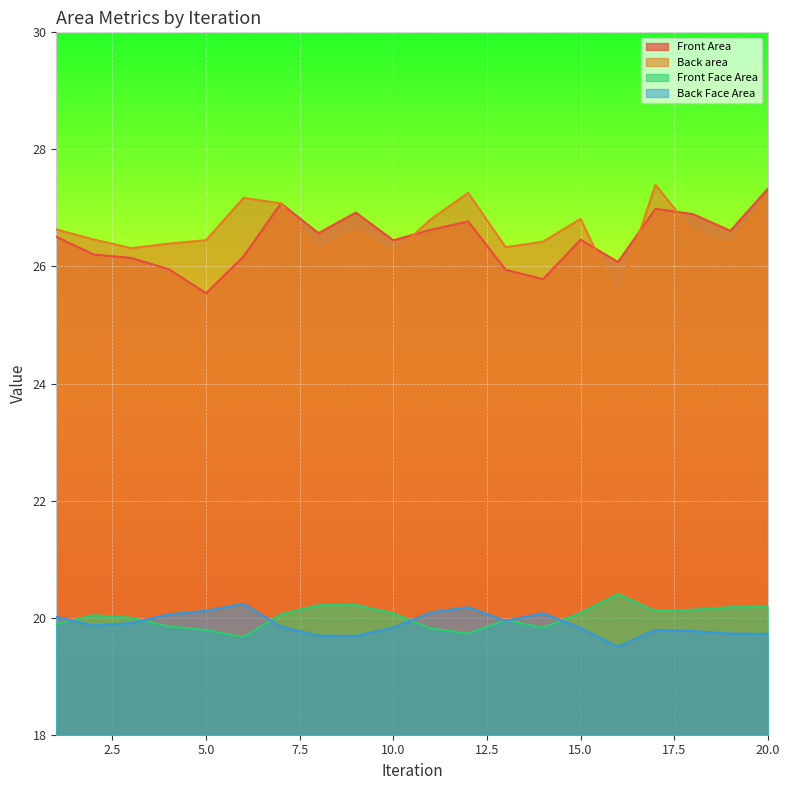

Reading right to left, what are all the values shown in this chart?

Front Area: 20=27.3	19=26.6	18=26.9	17=27.0	16=26.1	15=26.5	14=25.8	13=25.9	12=26.8	11=26.6	10=26.4	9=26.9	8=26.6	7=27.1	6=26.2	5=25.5	4=26.0	3=26.1	2=26.2	1=26.5
Back area: 20=27.2	19=26.4	18=26.6	17=27.4	16=25.5	15=26.8	14=26.4	13=26.3	12=27.3	11=26.8	10=26.2	9=26.6	8=26.3	7=27.1	6=27.2	5=26.5	4=26.4	3=26.3	2=26.5	1=26.6
Front Face Area: 20=20.2	19=20.2	18=20.1	17=20.1	16=20.4	15=20.1	14=19.8	13=20.0	12=19.7	11=19.8	10=20.1	9=20.2	8=20.2	7=20.1	6=19.7	5=19.8	4=19.8	3=20.0	2=20.0	1=19.9
Back Face Area: 20=19.7	19=19.7	18=19.8	17=19.8	16=19.5	15=19.8	14=20.1	13=19.9	12=20.2	11=20.1	10=19.8	9=19.7	8=19.7	7=19.8	6=20.2	5=20.1	4=20.1	3=19.9	2=19.9	1=20.0